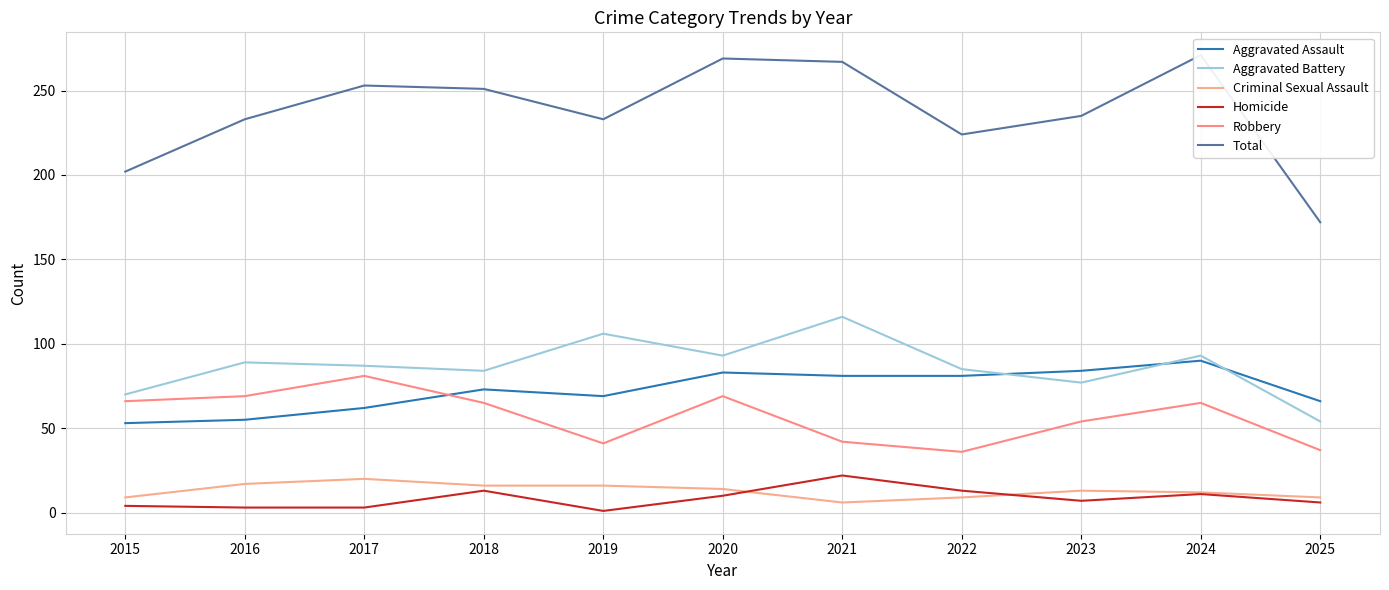

Reading left to right, transcribe all the data shown in this chart.

Aggravated Assault: 2015=53	2016=55	2017=62	2018=73	2019=69	2020=83	2021=81	2022=81	2023=84	2024=90	2025=66
Aggravated Battery: 2015=70	2016=89	2017=87	2018=84	2019=106	2020=93	2021=116	2022=85	2023=77	2024=93	2025=54
Criminal Sexual Assault: 2015=9	2016=17	2017=20	2018=16	2019=16	2020=14	2021=6	2022=9	2023=13	2024=12	2025=9
Homicide: 2015=4	2016=3	2017=3	2018=13	2019=1	2020=10	2021=22	2022=13	2023=7	2024=11	2025=6
Robbery: 2015=66	2016=69	2017=81	2018=65	2019=41	2020=69	2021=42	2022=36	2023=54	2024=65	2025=37
Total: 2015=202	2016=233	2017=253	2018=251	2019=233	2020=269	2021=267	2022=224	2023=235	2024=271	2025=172